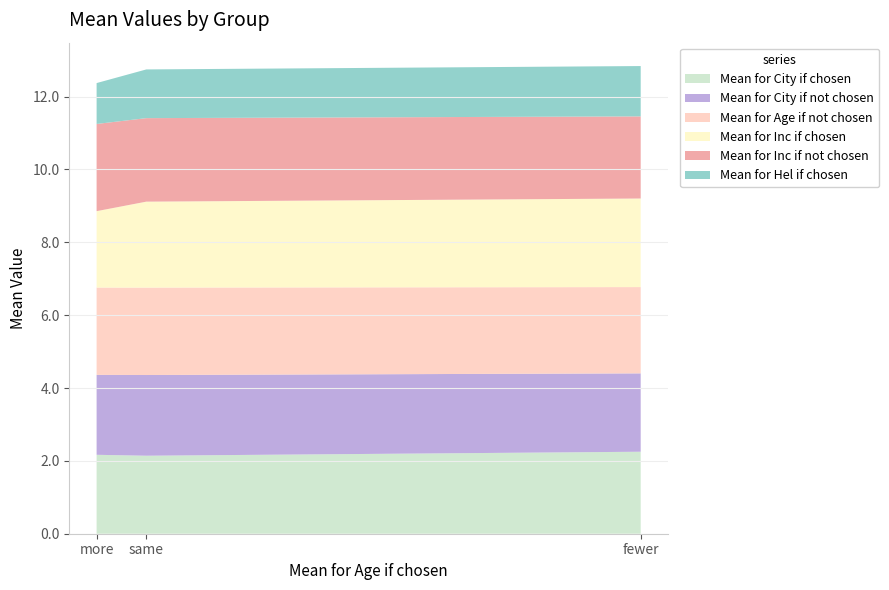

Reading left to right, what are all the values shown in this chart?

Mean for City if chosen: fewer=2.3	same=2.1	more=2.2
Mean for City if not chosen: fewer=2.2	same=2.2	more=2.2
Mean for Age if not chosen: fewer=2.4	same=2.4	more=2.4
Mean for Inc if chosen: fewer=2.4	same=2.4	more=2.1
Mean for Inc if not chosen: fewer=2.3	same=2.3	more=2.4
Mean for Hel if chosen: fewer=1.4	same=1.3	more=1.1